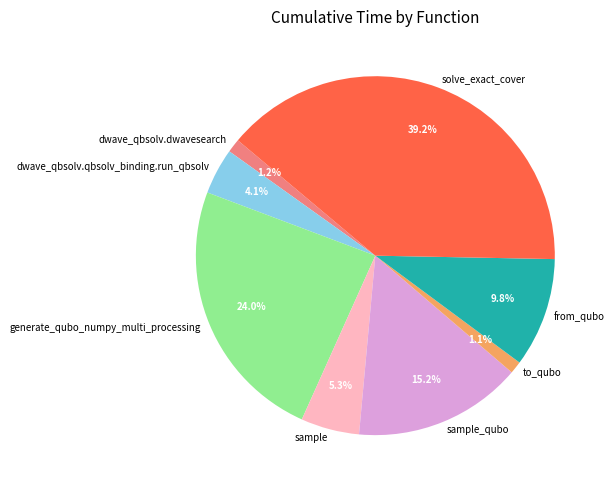

To the nearest percent, what percentage of the pie is from_qubo?

10%